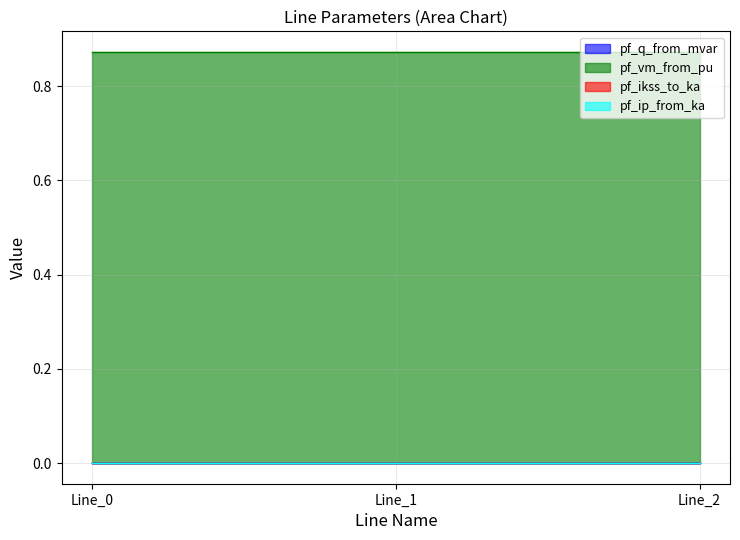

Rank the categories by pf_ip_from_ka value from highest to lowest.

Line_0, Line_1, Line_2